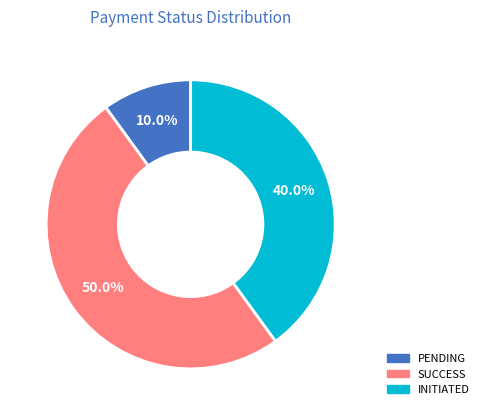

To the nearest percent, what is the average slice percentage?

33%